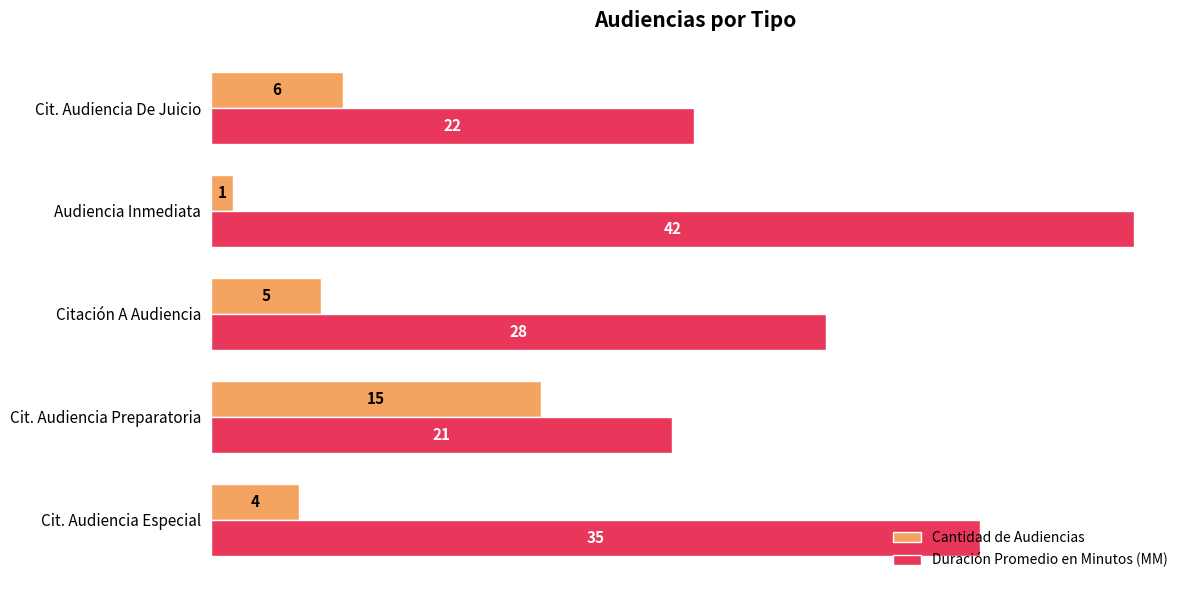

What is the difference between the maximum and second lowest values in the Cantidad de Audiencias series?

11